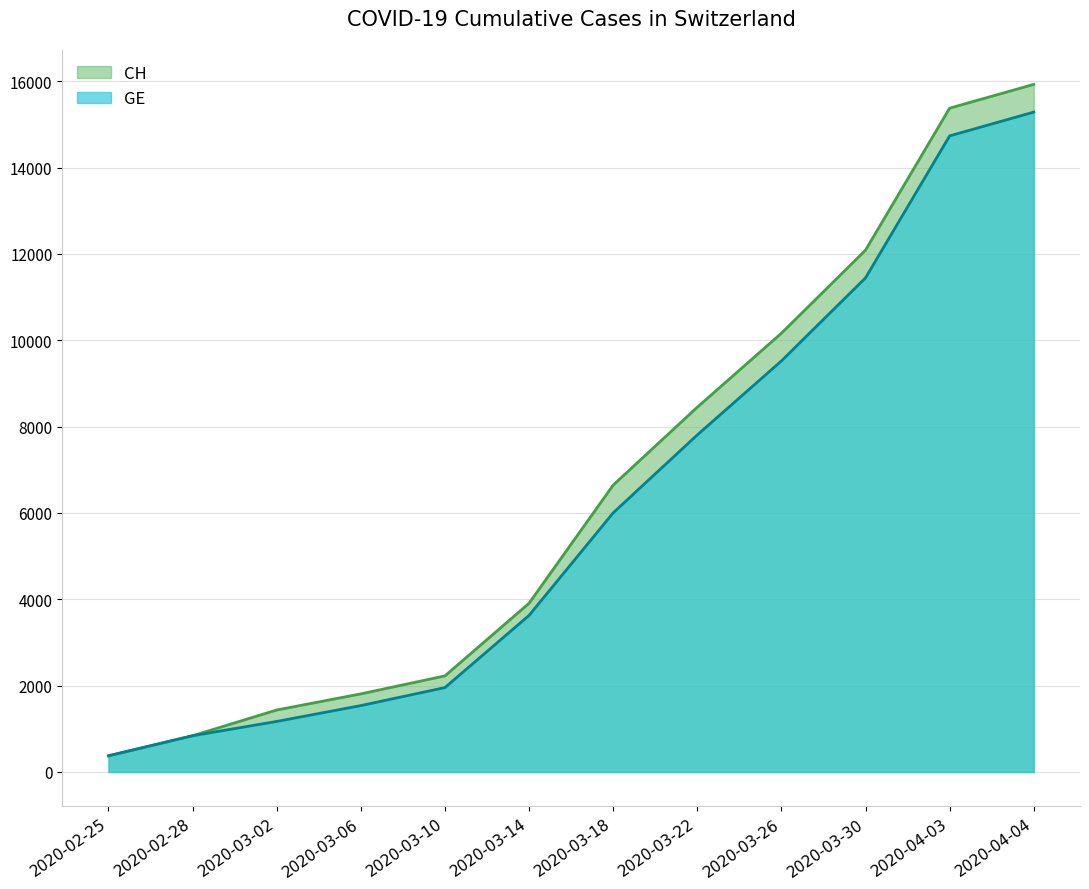

How many lines are shown in the chart?

2